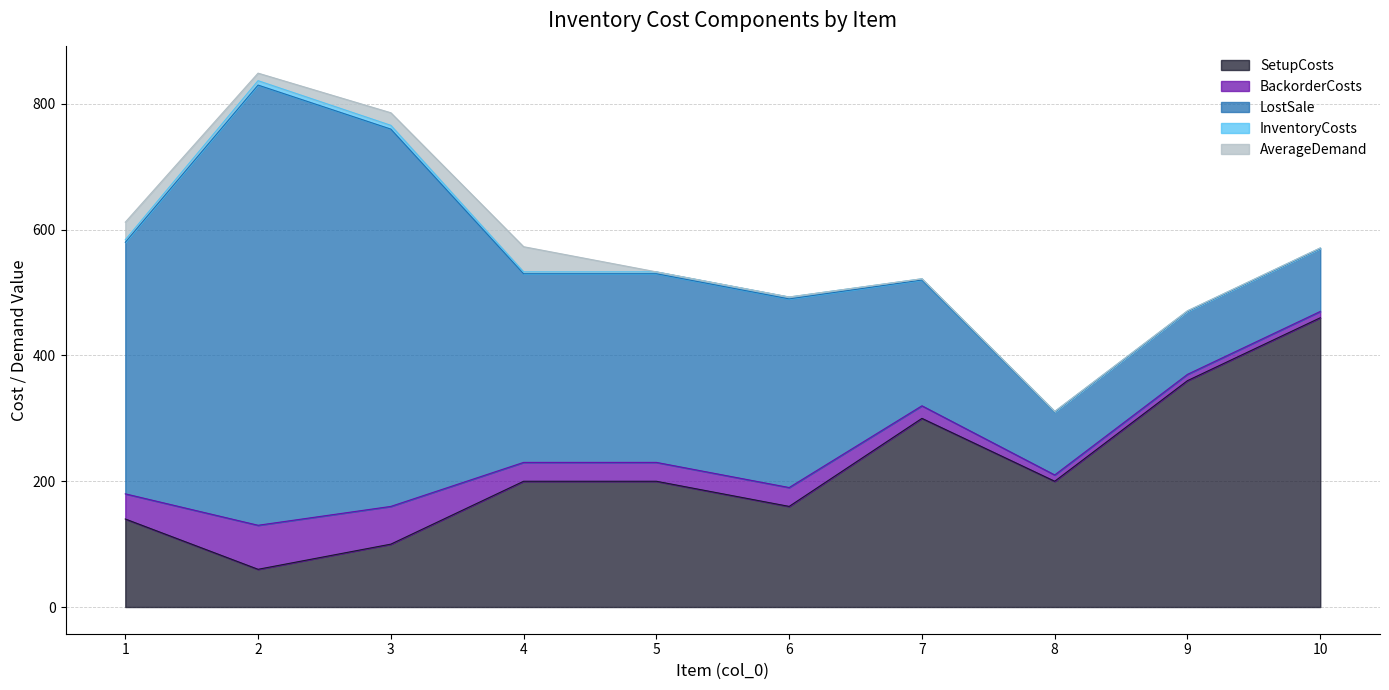

Rank the series by their maximum value, from highest to lowest.

LostSale, SetupCosts, BackorderCosts, AverageDemand, InventoryCosts